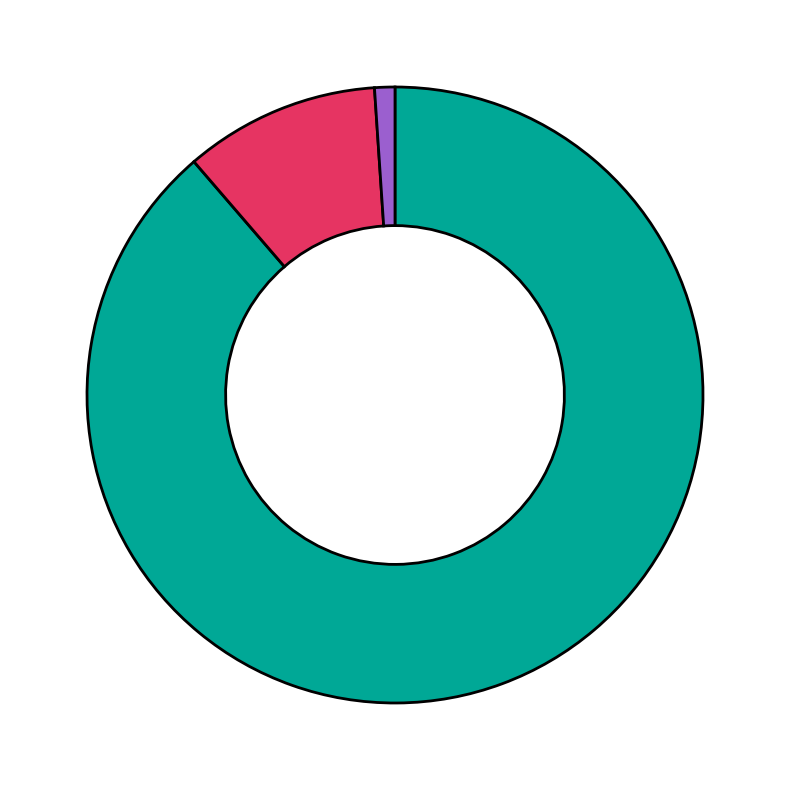

Does any single category account for the majority?

Yes